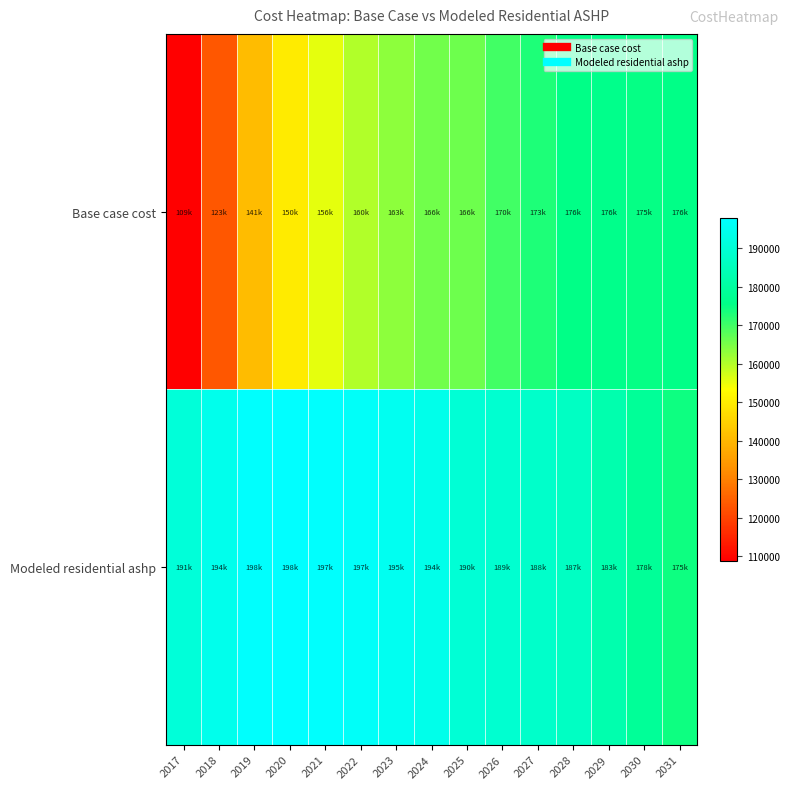

Rank the series by their average value, from highest to lowest.

Modeled residential ashp, Base case cost